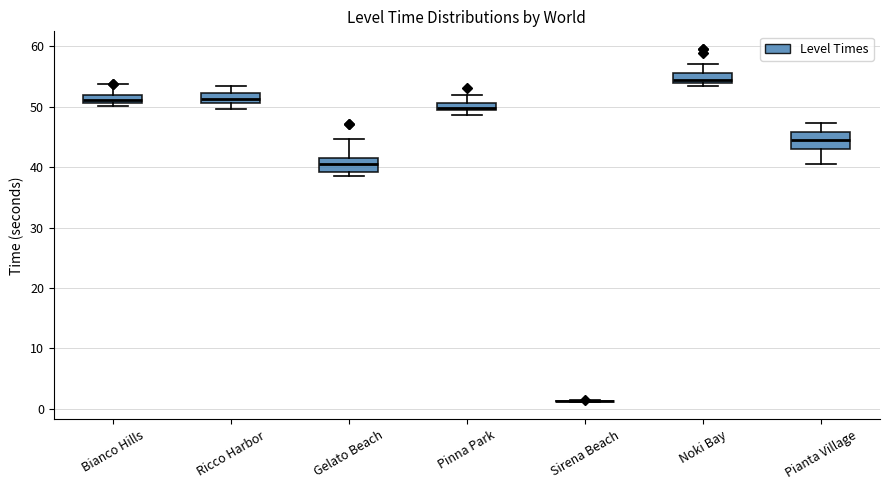

Where is the lower edge of the box for Bianco Hills on the y-axis? The values are not printed on the chart, so give them approximately, as read against the axis.

51